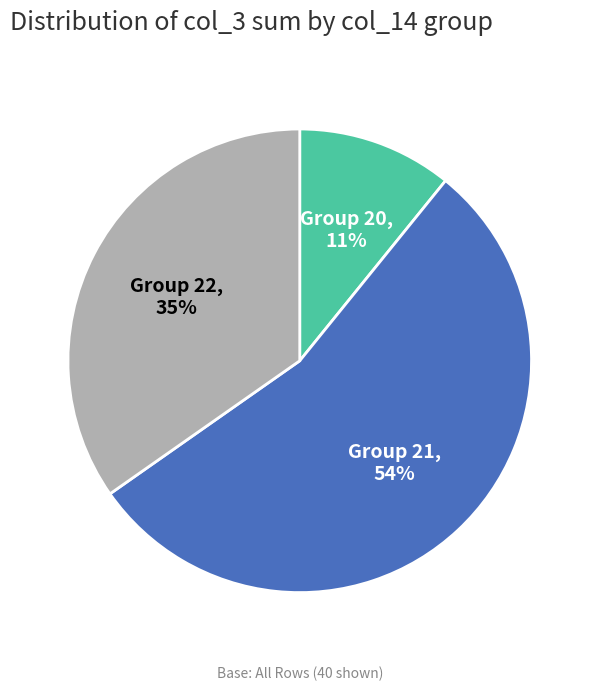

To the nearest percent, what portion does Group 20 represent?

11%